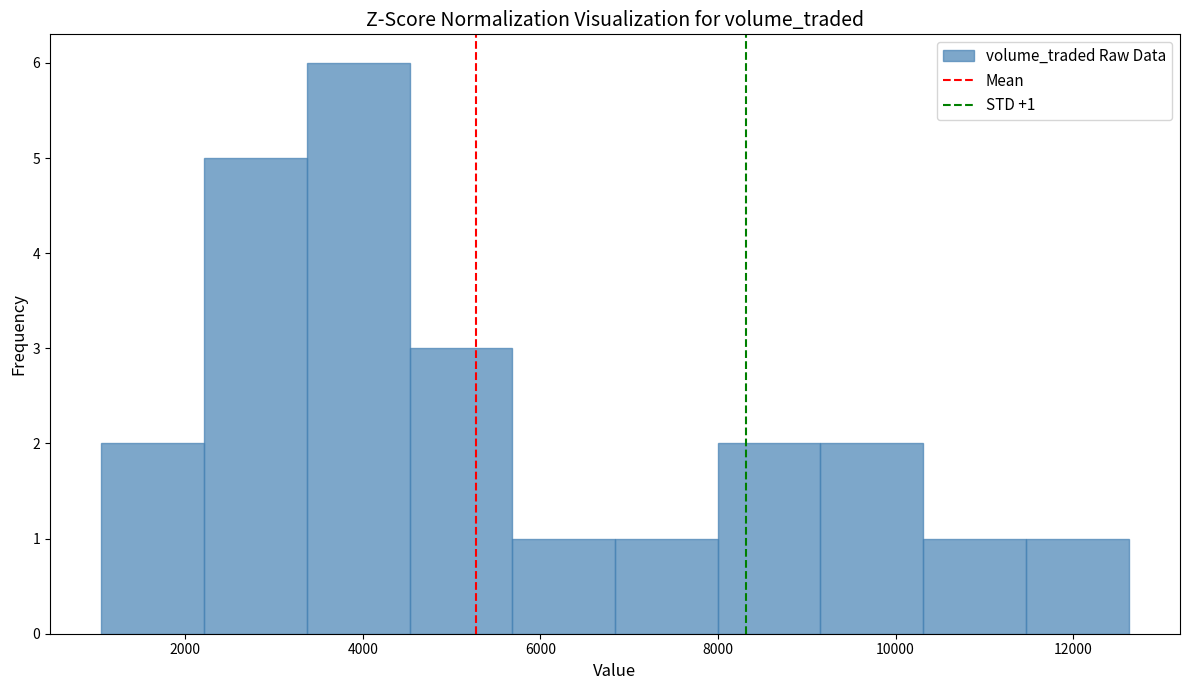

Over which range of the x-axis is the bar tallest?

3400 to 4600